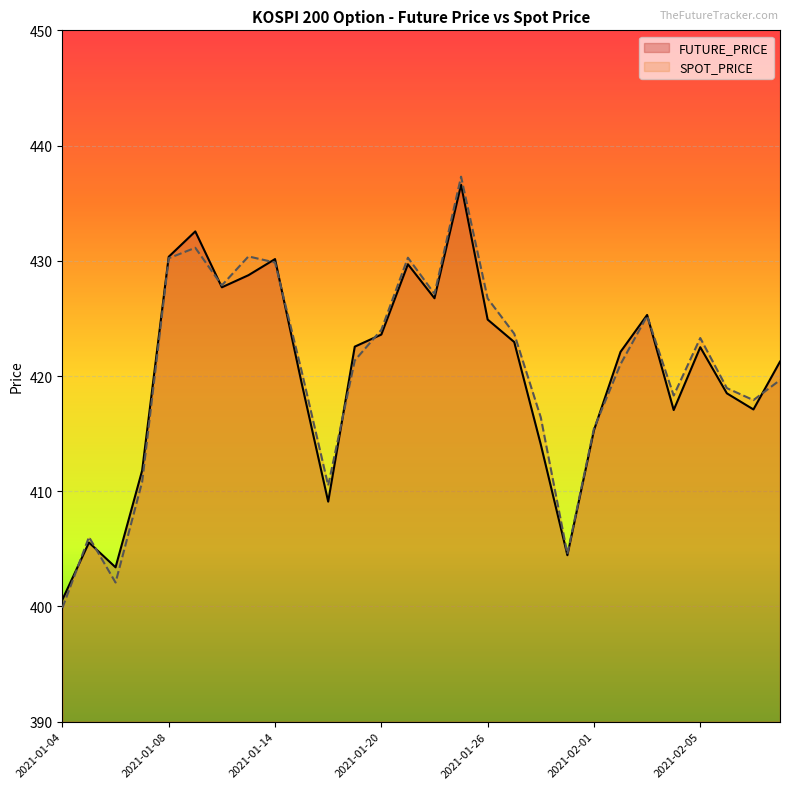

Rank the categories by FUTURE_PRICE value from highest to lowest.

2021-01-25, 2021-01-11, 2021-01-08, 2021-01-14, 2021-01-21, 2021-01-13, 2021-01-12, 2021-01-22, 2021-02-03, 2021-01-26, 2021-01-20, 2021-01-27, 2021-01-19, 2021-02-05, 2021-02-02, 2021-02-10, 2021-01-15, 2021-02-08, 2021-02-09, 2021-02-04, 2021-02-01, 2021-01-28, 2021-01-07, 2021-01-18, 2021-01-05, 2021-01-29, 2021-01-06, 2021-01-04